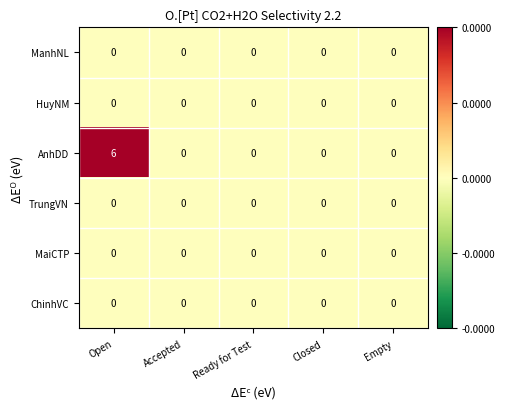

Count the number of data series in this chart.

6